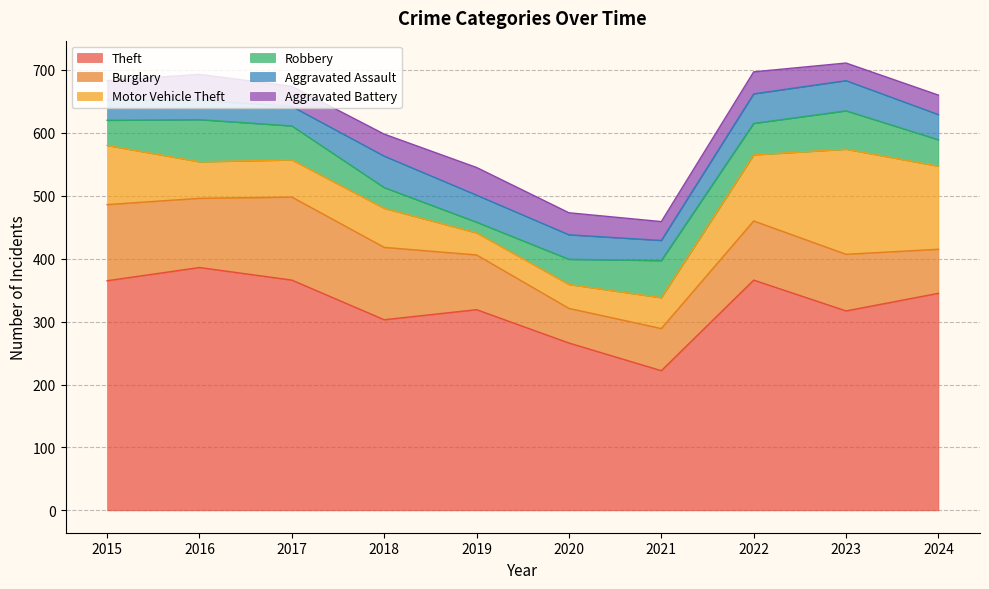

Reading left to right, what are all the values shown in this chart?

Theft: 365	386	366	303	319	266	222	366	317	345
Burglary: 121	110	132	115	87	55	67	94	90	70
Motor Vehicle Theft: 94	58	59	62	35	38	49	105	167	132
Robbery: 40	67	54	33	17	40	59	50	61	42
Aggravated Assault: 32	31	31	50	43	39	32	47	48	40
Aggravated Battery: 31	41	32	35	44	35	30	35	28	31